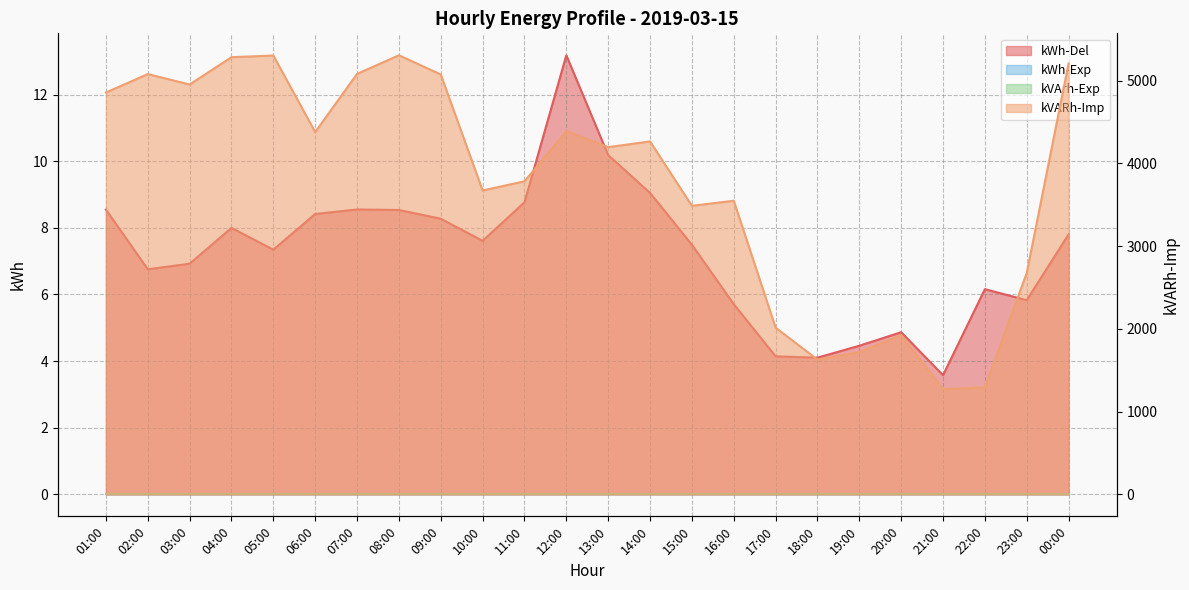

At which label does kWh-Del reach its minimum?

21:00